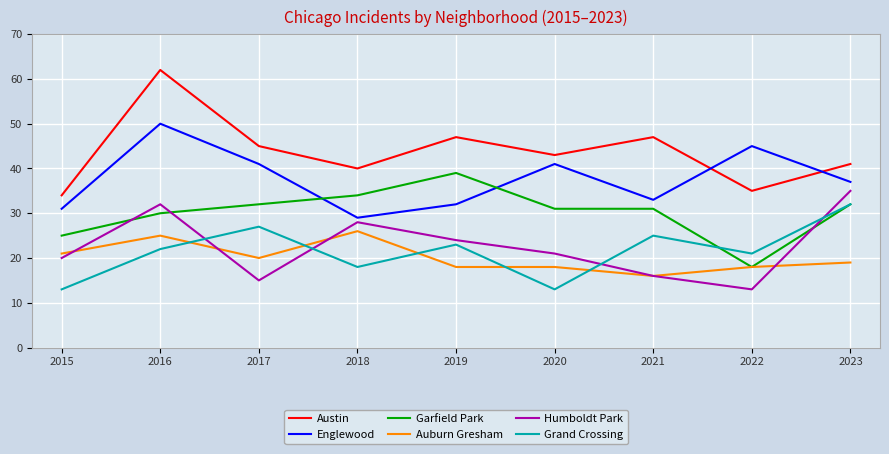

What is the total value across all series at 2023?

196